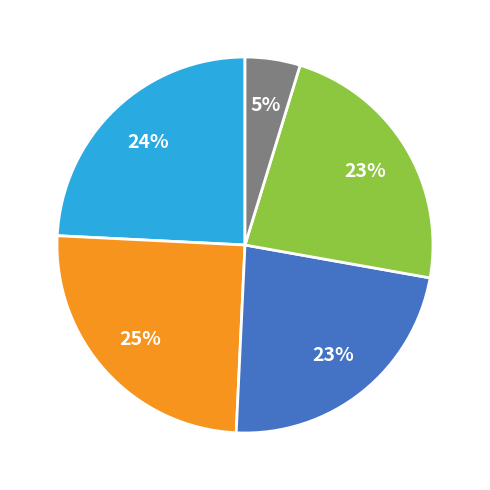

To the nearest percent, what is the difference between the largest and smallest slice percentages?

20%